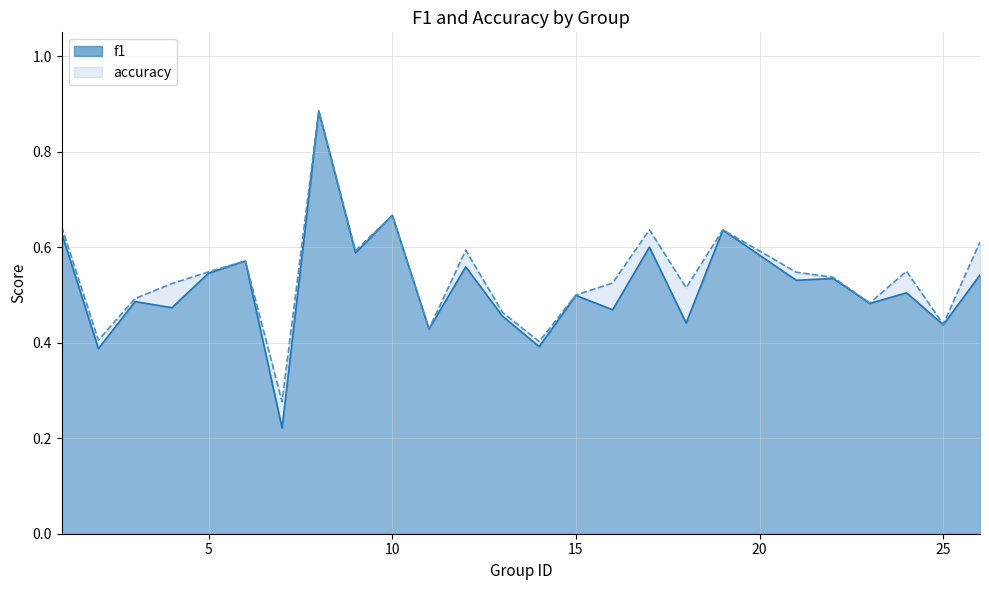

At how many categories does at least one series exceed 0?

25